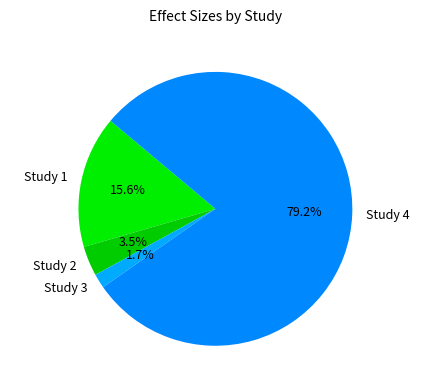

Is there any slice that represents more than half of the pie?

Yes